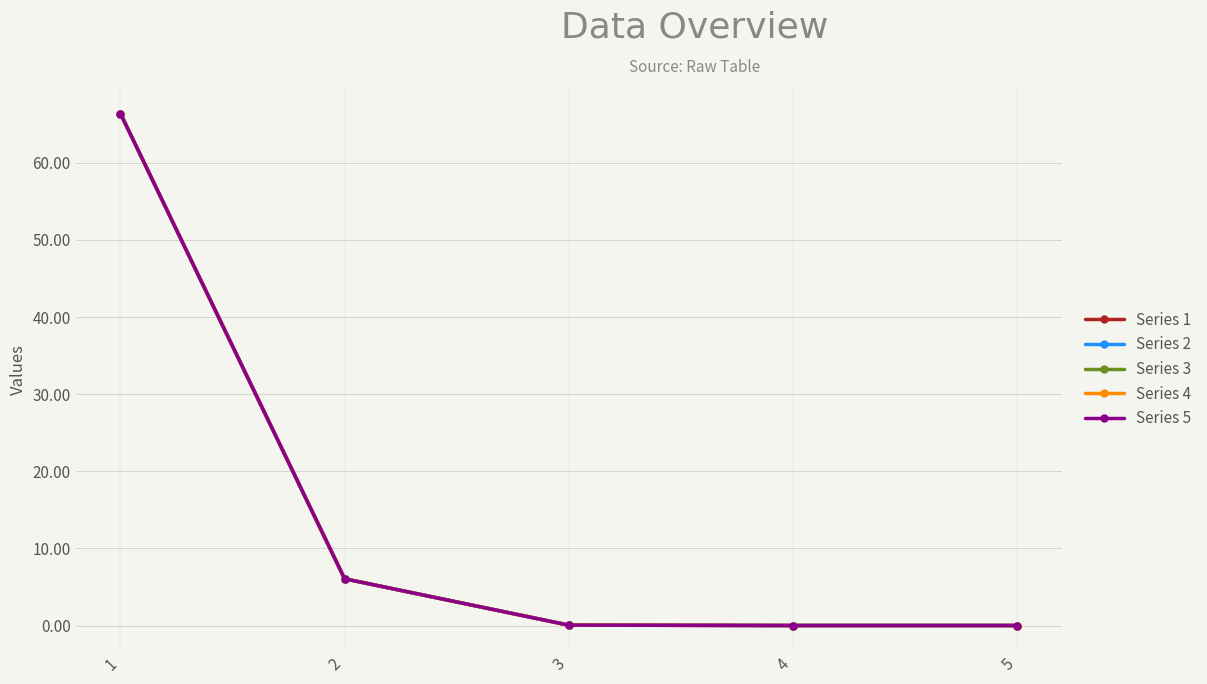

List the labels in order of Series 2 value, largest first.

1, 2, 3, 4, 5